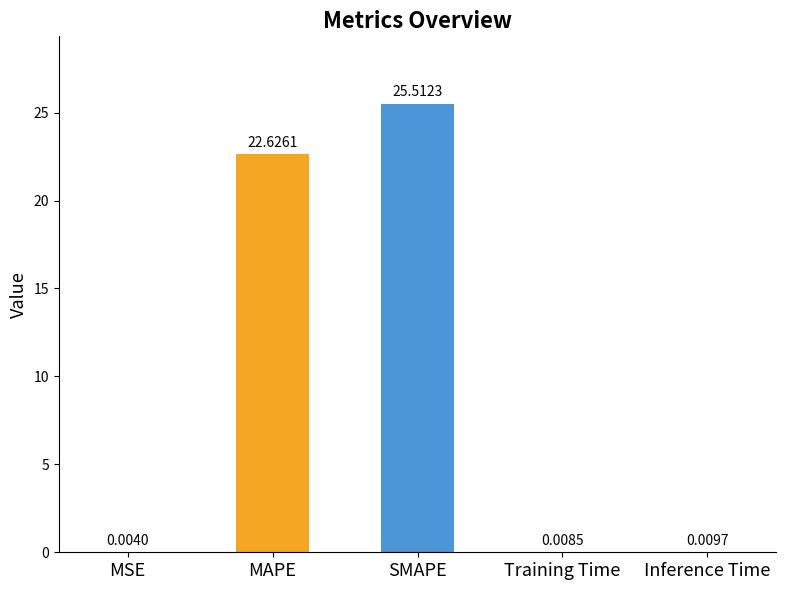

Which has a higher value, MSE or SMAPE?

SMAPE